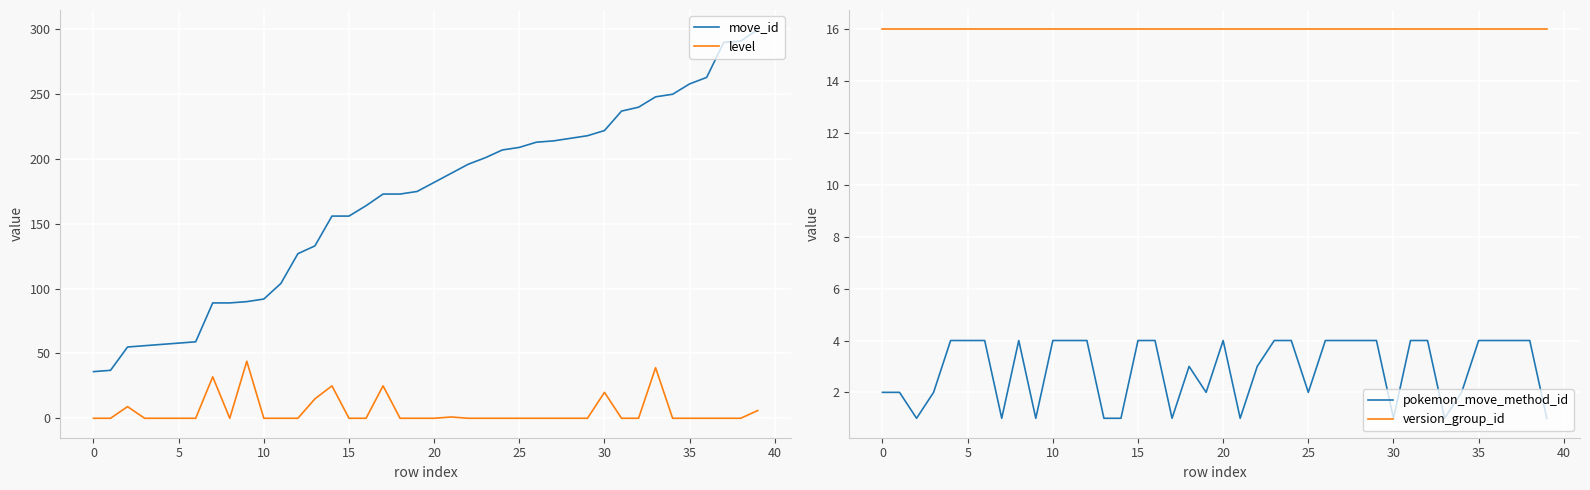

What is the spread (max minus min) of values at 13?

132